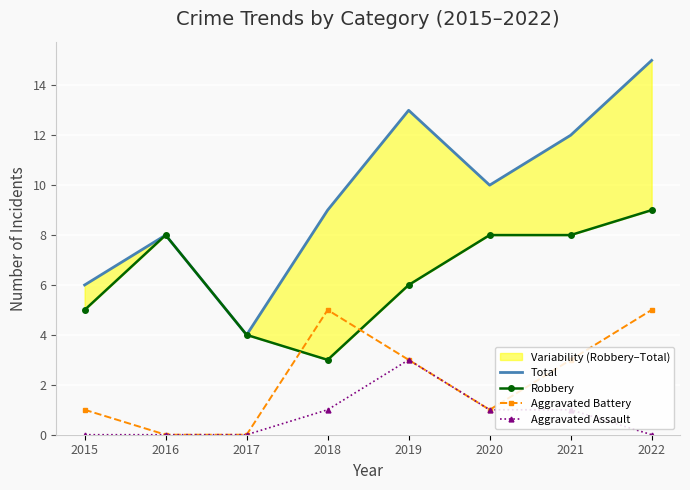

At which category is the sum across all series the highest?

2022